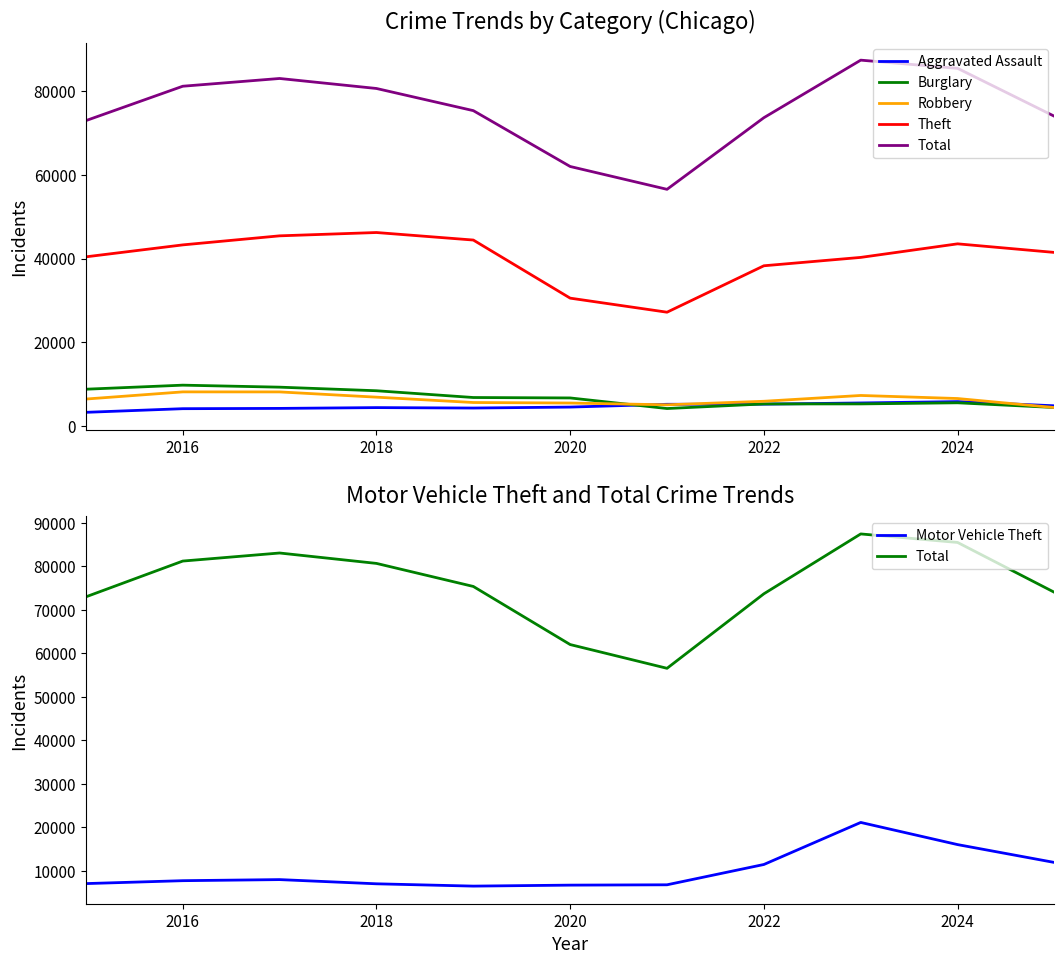

True or false: Theft and Robbery intersect in this chart.

False